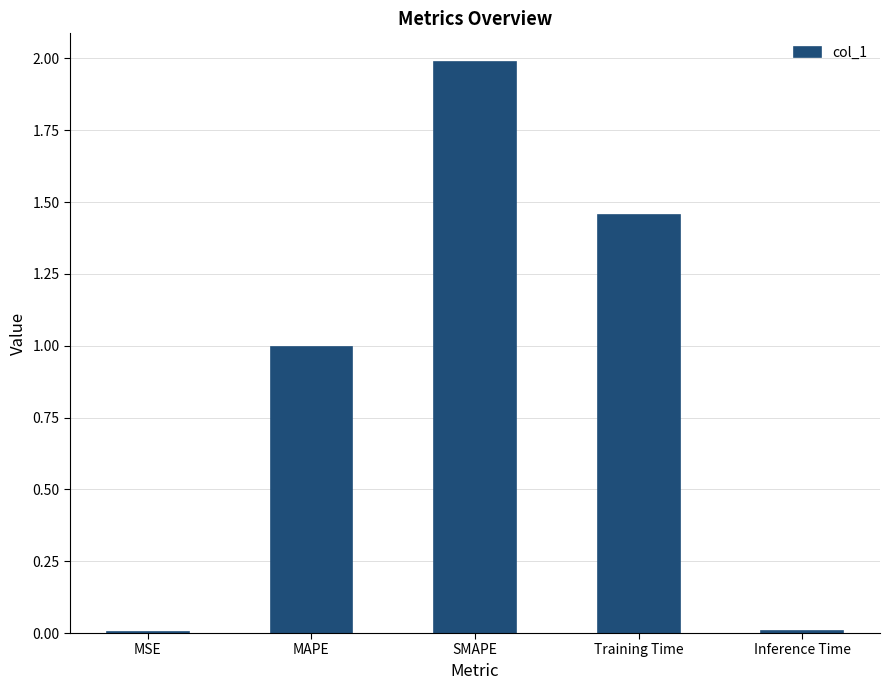

Are the bars grouped side by side (vs. stacked)?

No